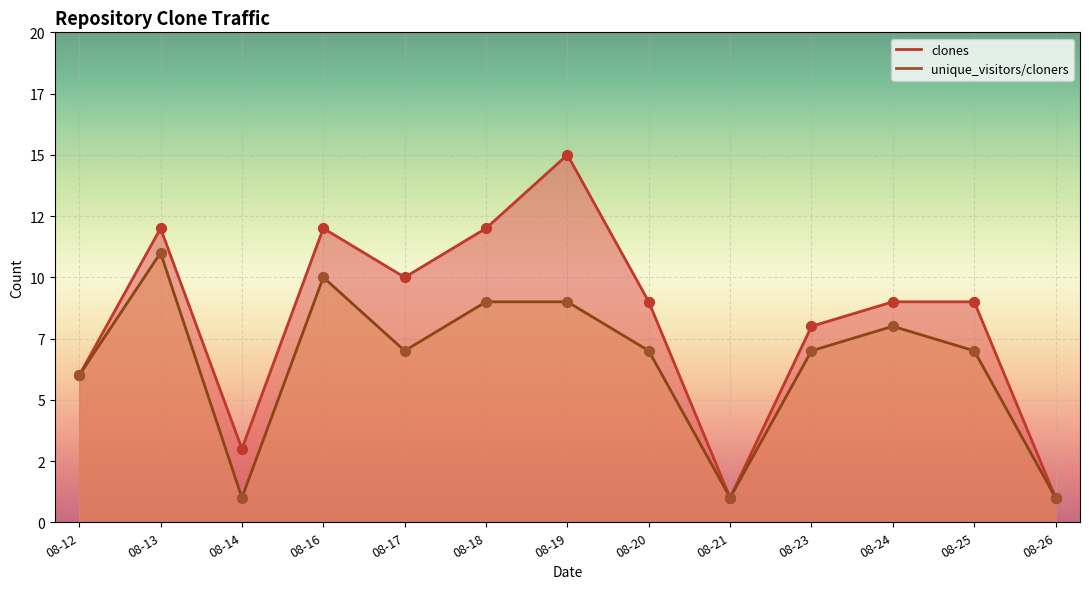

What are all the series names shown in the legend?

clones, unique_visitors/cloners